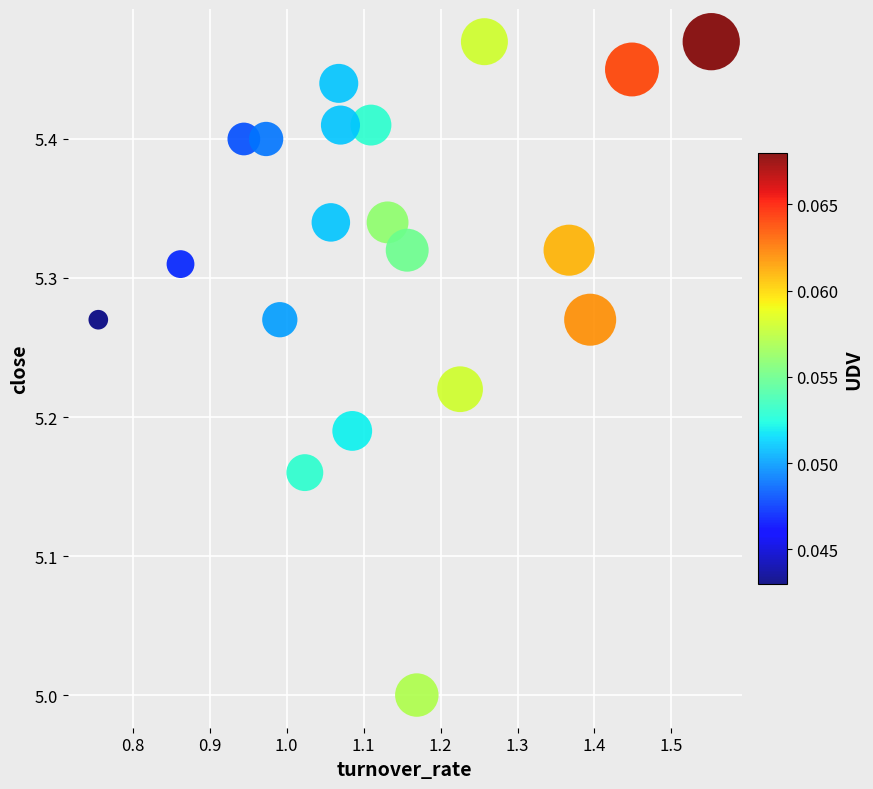

What is the range of X values (max minus min)?

0.8